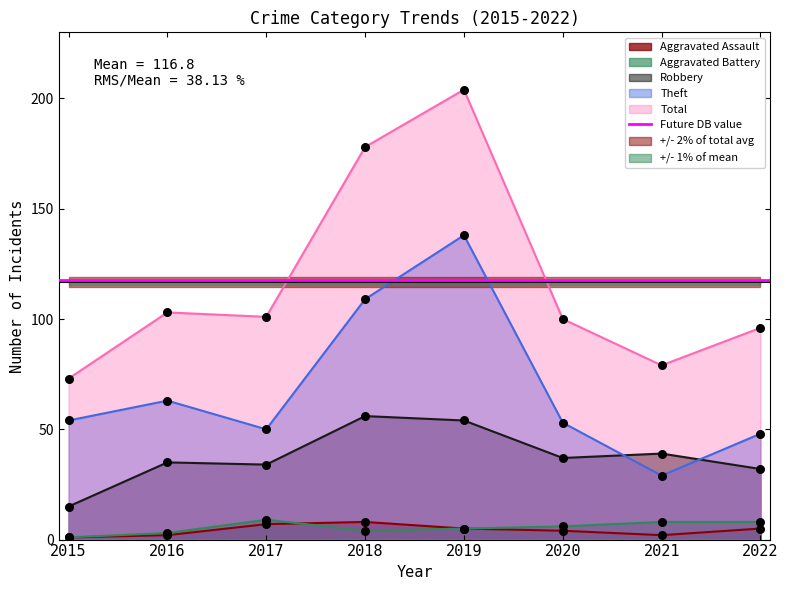

What is the total value across all series at 2015?

144